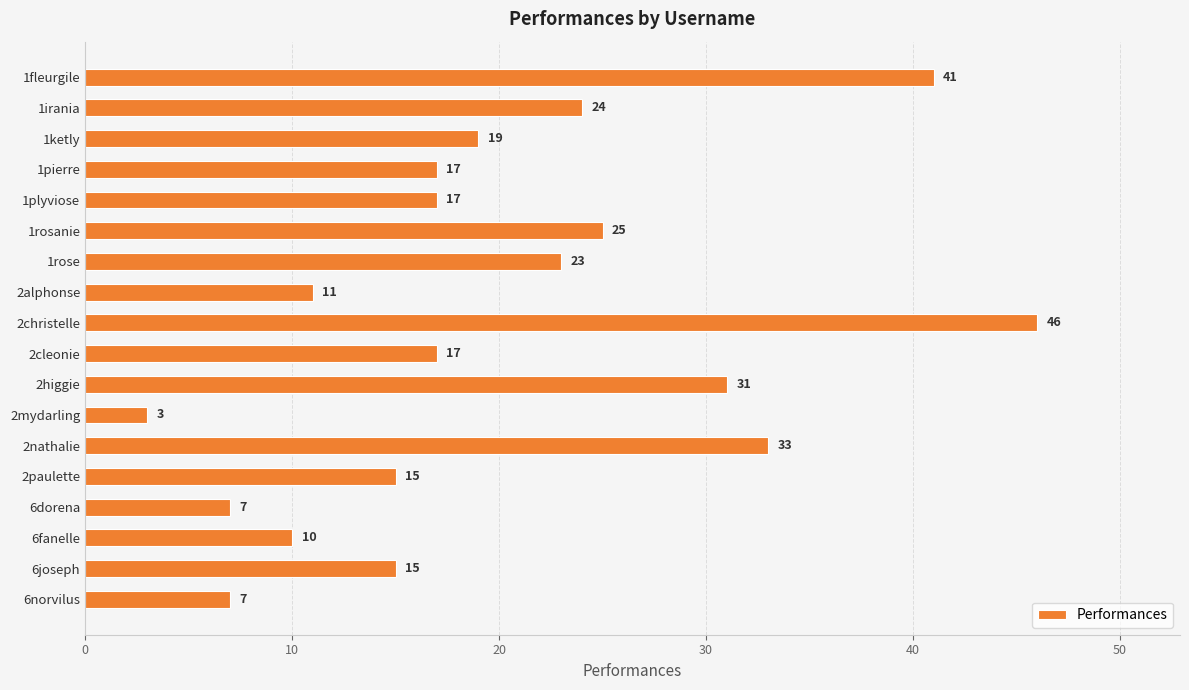

How many bars are there in total?

18